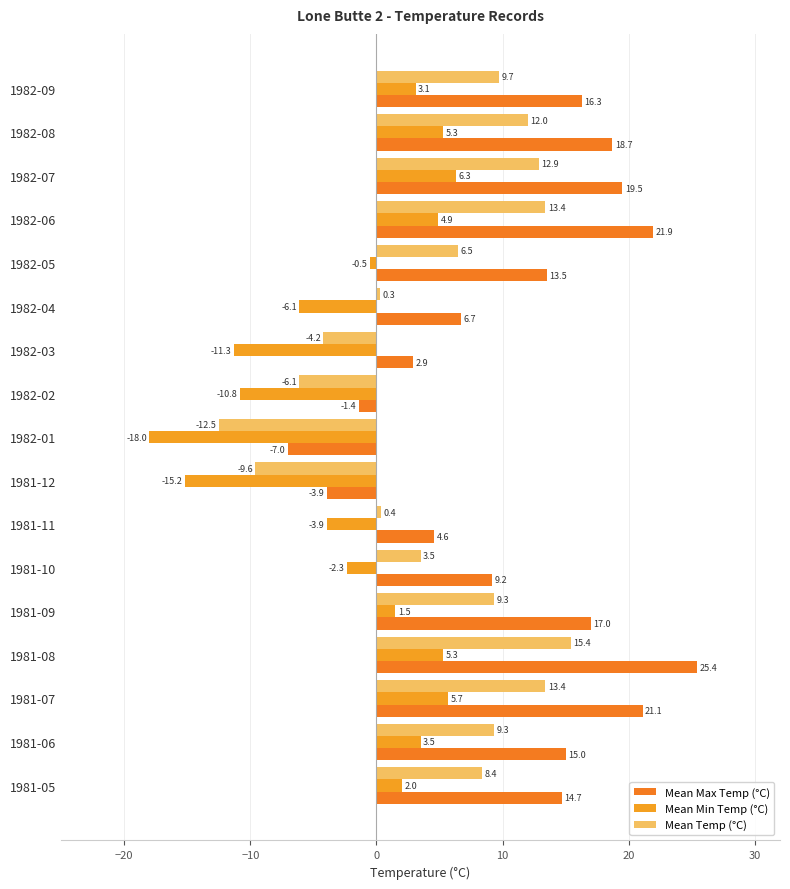

How many values in Mean Max Temp (°C) are above zero?

14